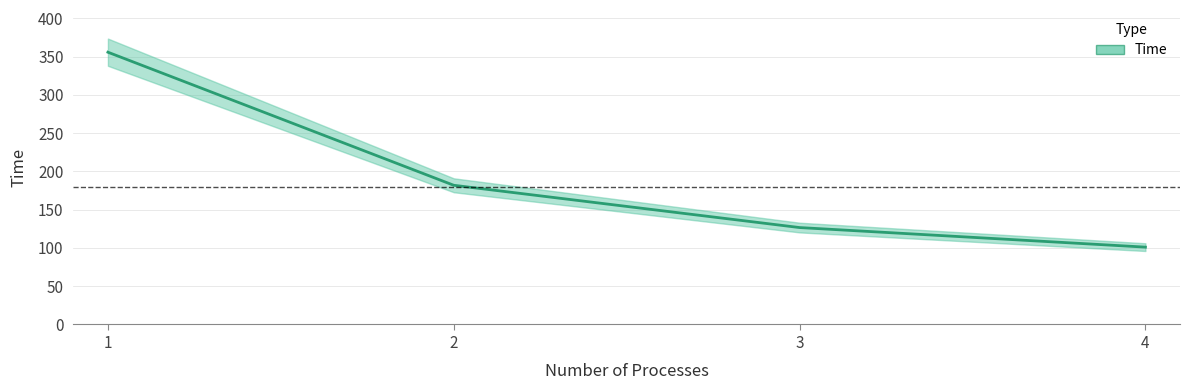

Which has a higher value, 2 or 3?

2